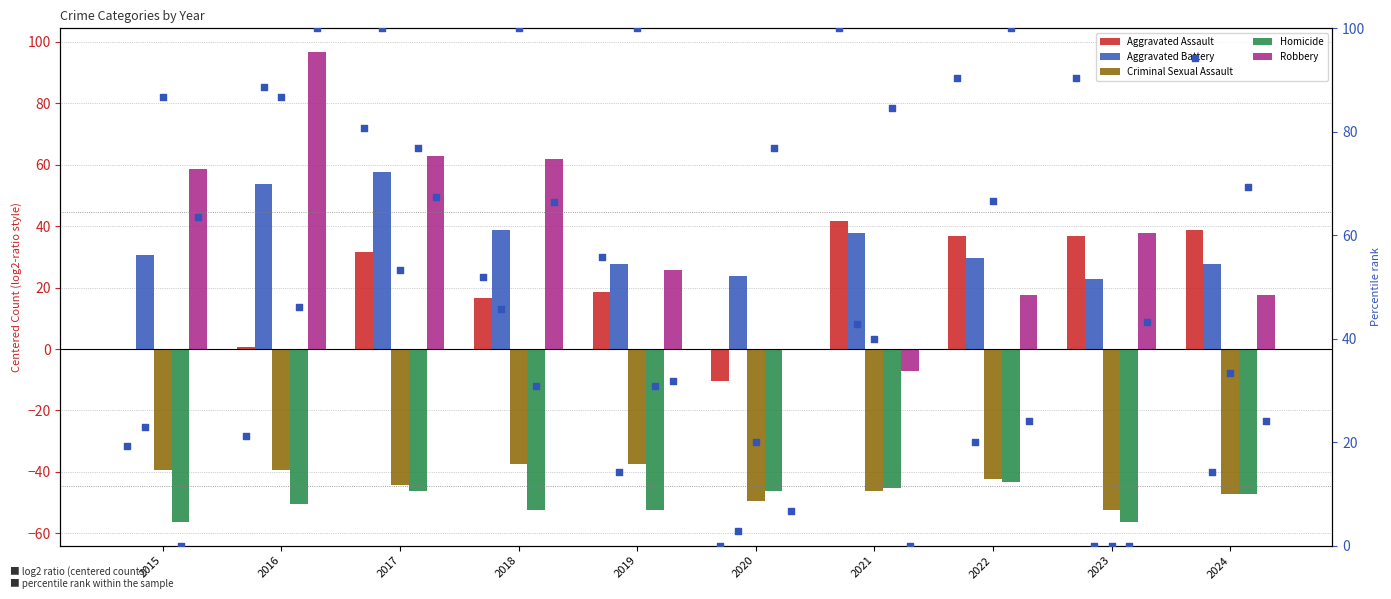

Which series reaches the minimum Y coordinate?

Homicide